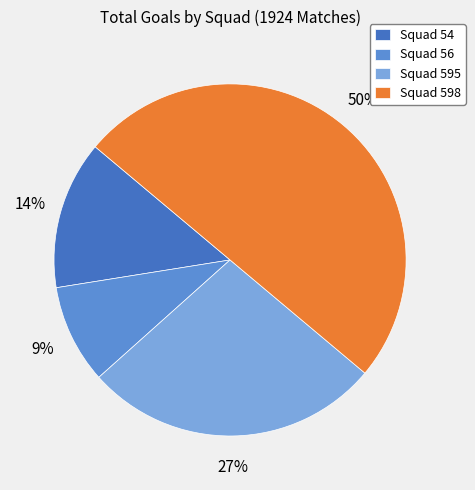

Which category accounts for the majority?

Squad 598